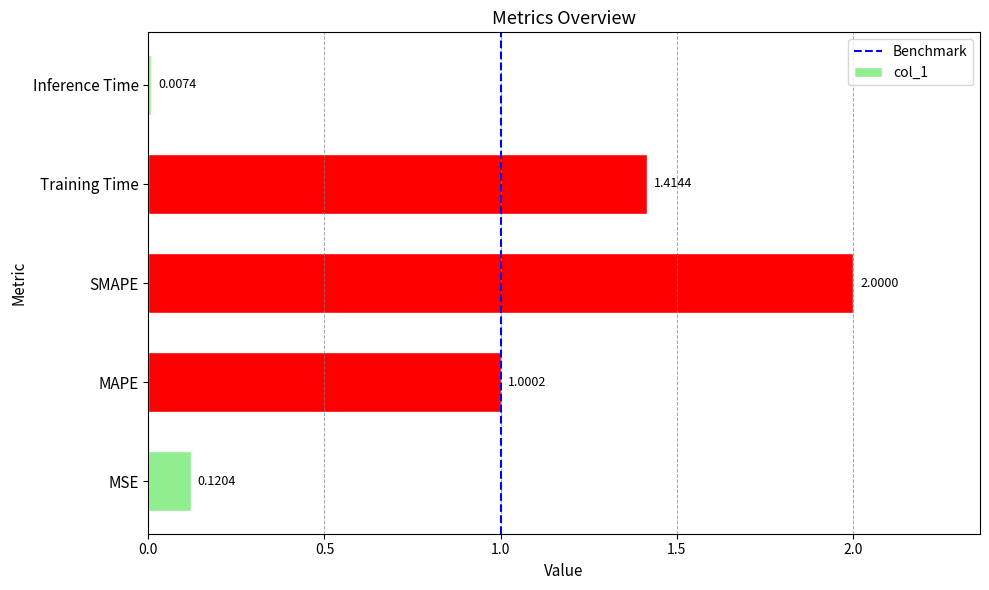

How many data points are less than 1?

2